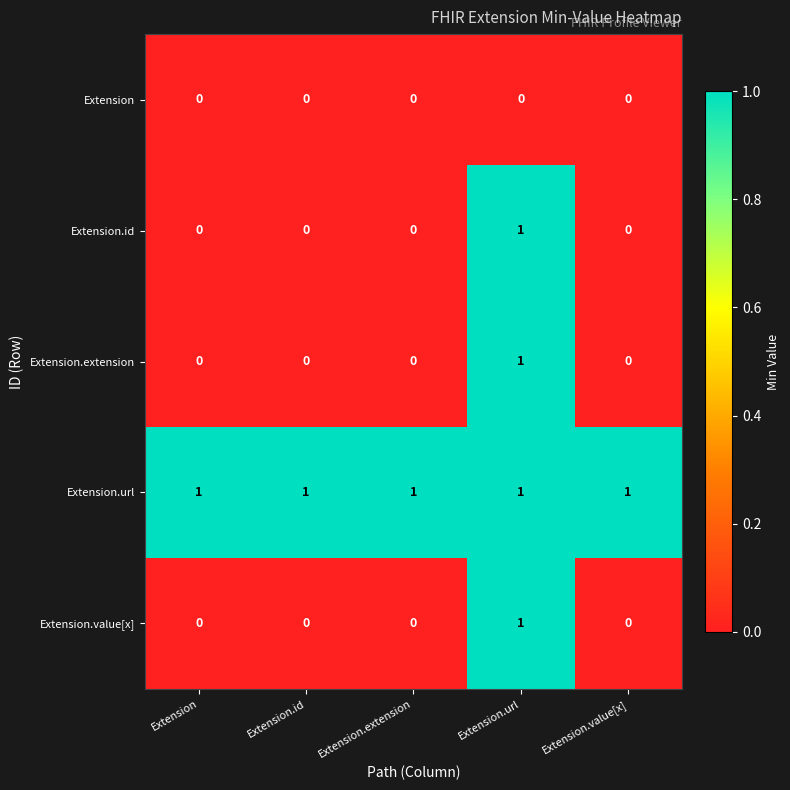

The value of Extension.url at Extension.extension is 0. True or false?

False